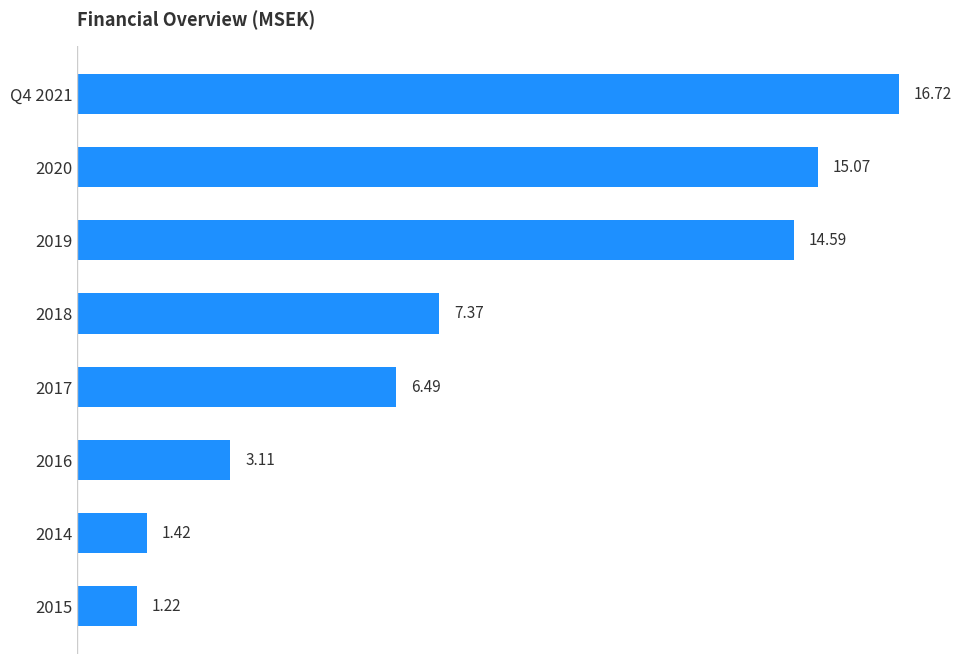

Rank the categories by value from lowest to highest.

2015, 2014, 2016, 2017, 2018, 2019, 2020, Q4 2021